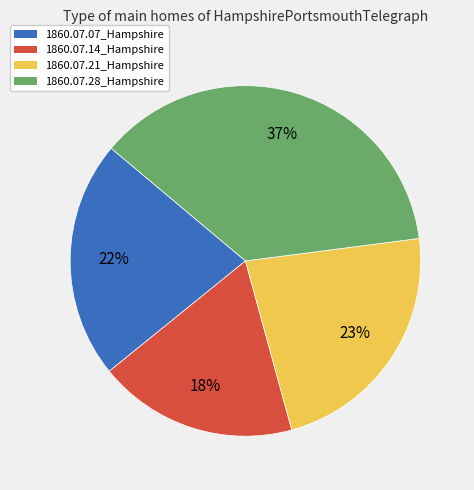

Count the number of slices in the pie.

4